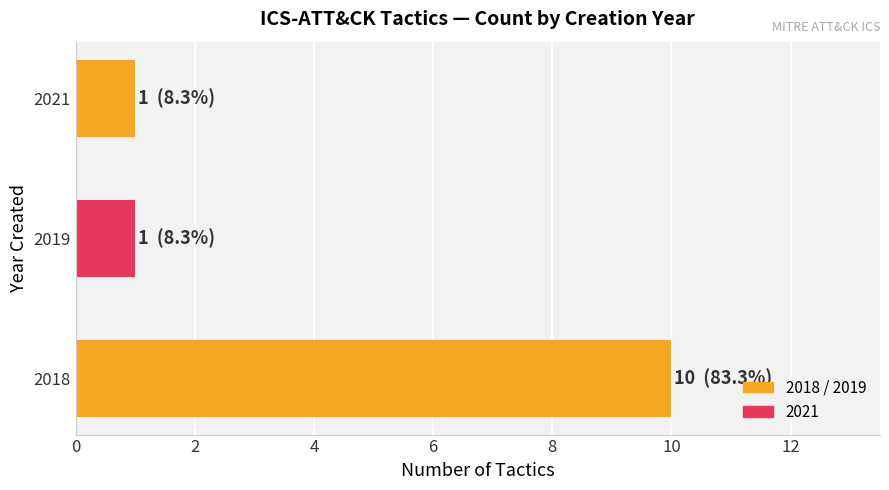

The chart shows a value of 2 at 2019. True or false?

False